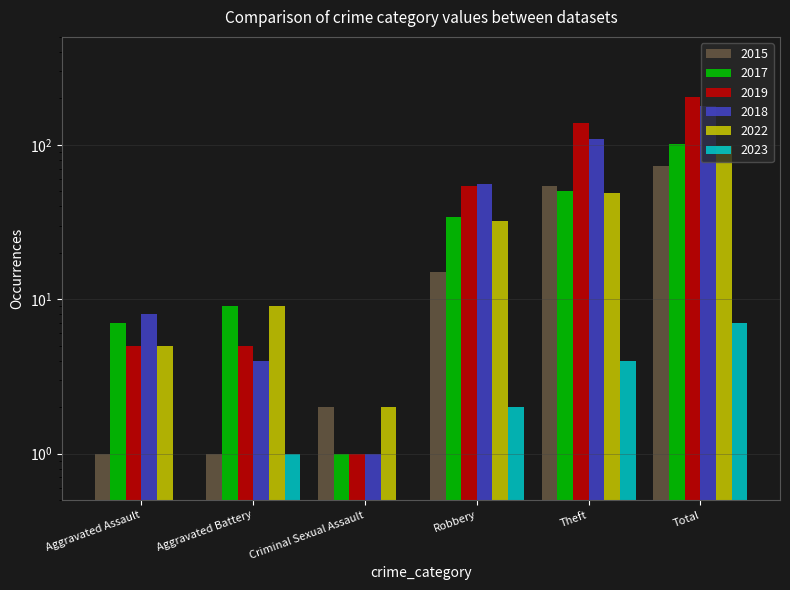

How many values in the 2023 series are below 2?

3